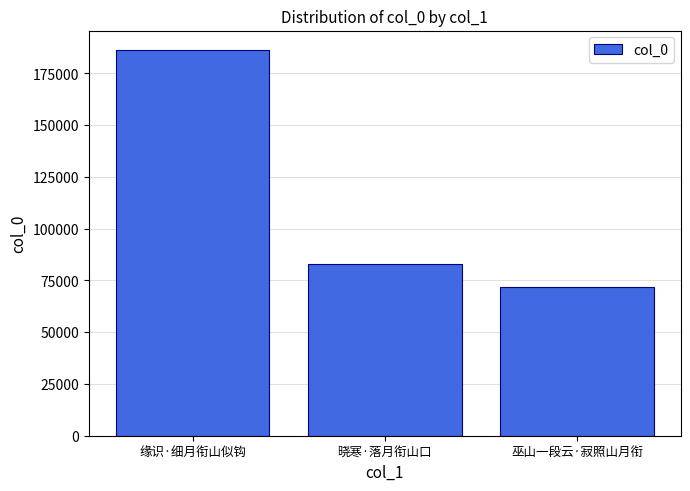

The value at 晓寒·落月衔山口 is 82831. True or false?

True